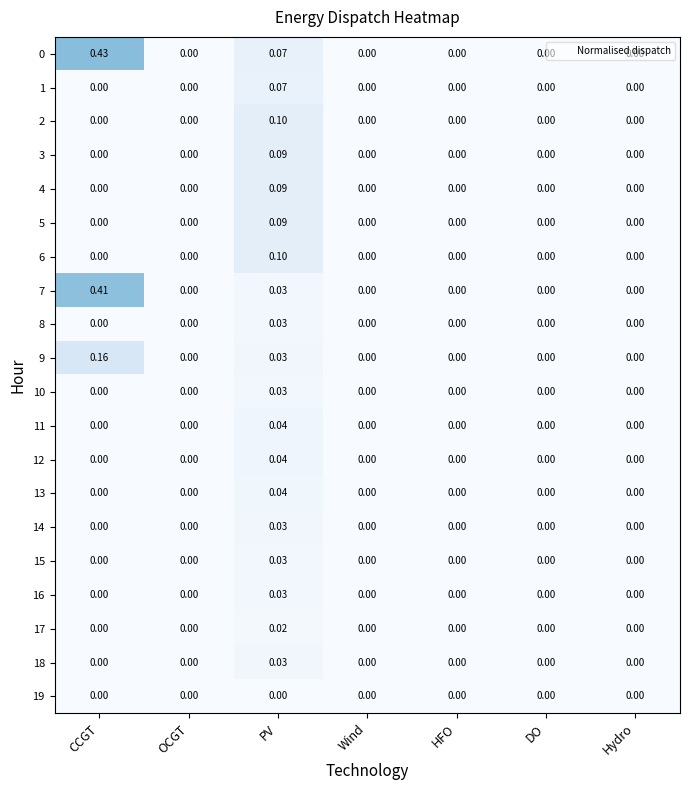

At which category is the sum across all series the highest?

CCGT